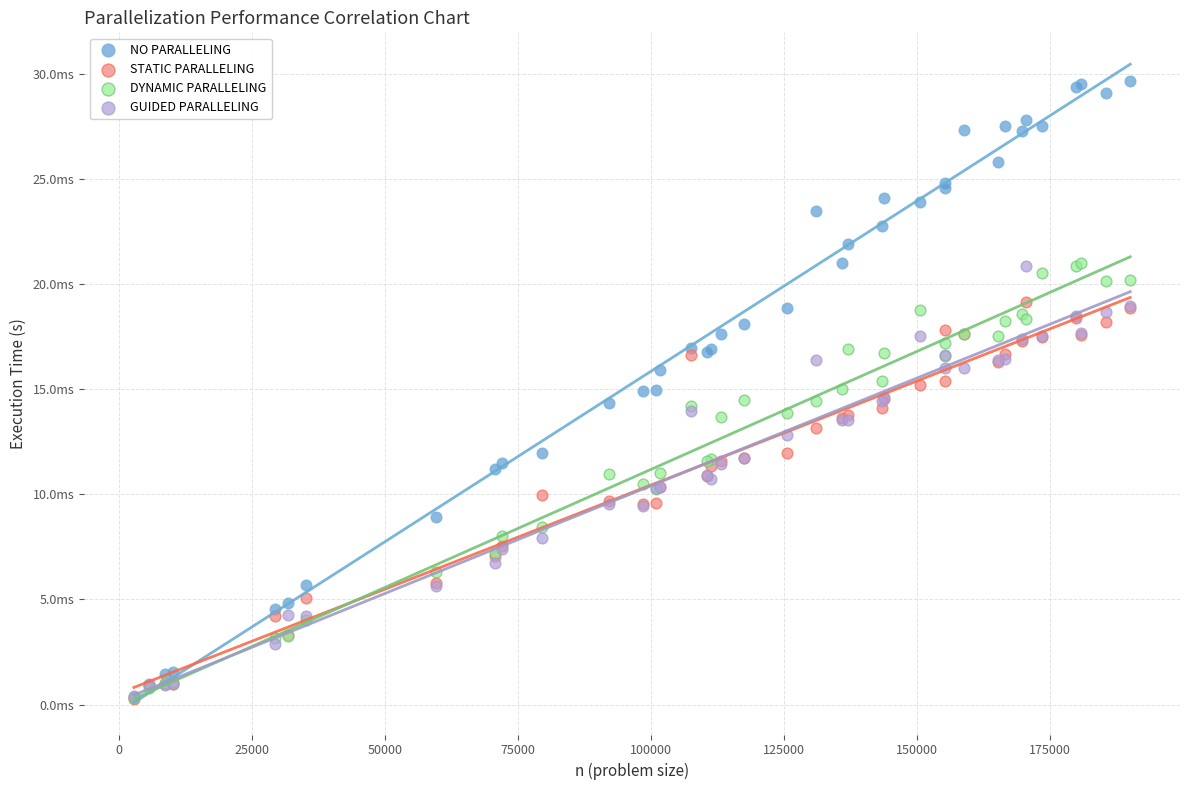

Which series reaches the maximum Y coordinate?

NO PARALLELING